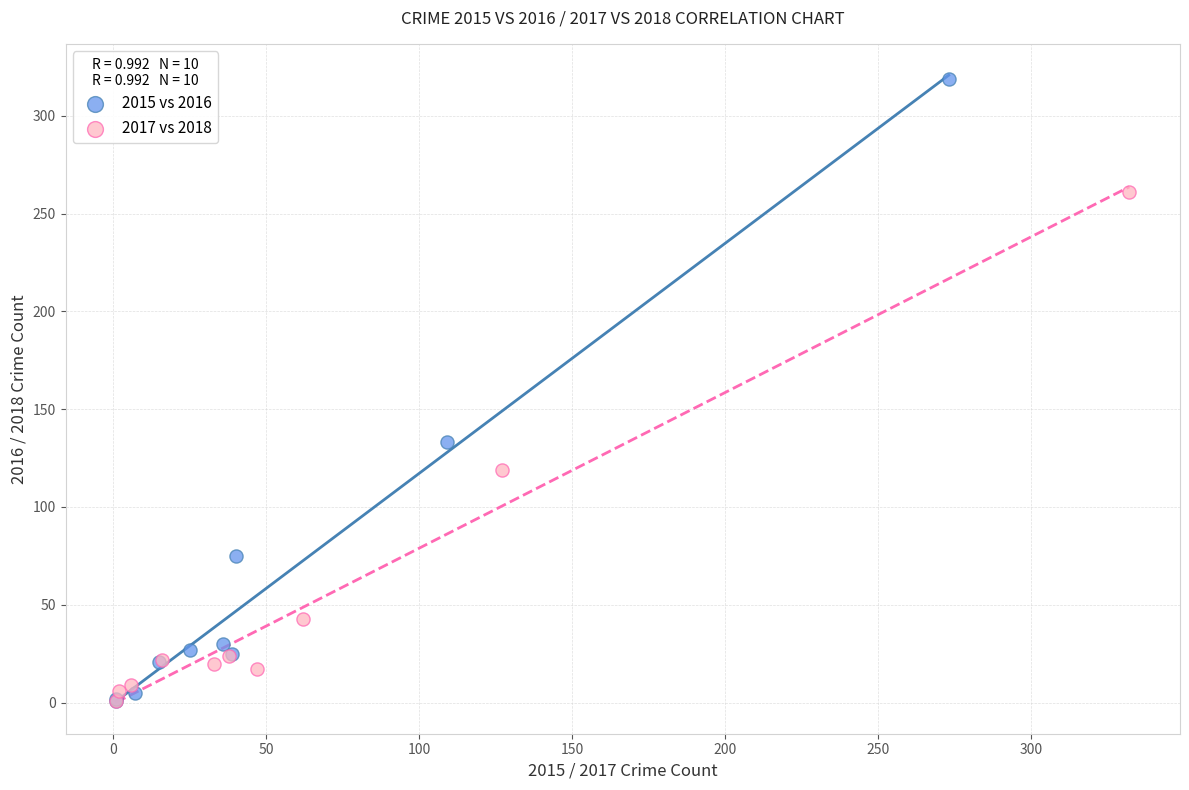

Which series has the largest Y range (max minus min)?

2015 vs 2016